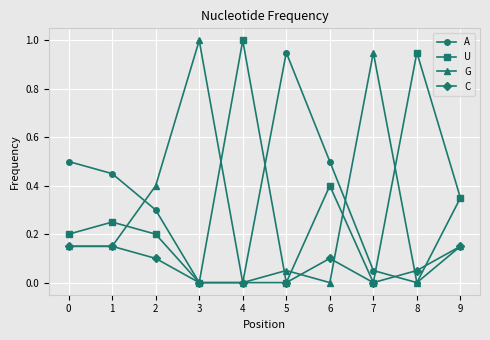

Between 1 and 3, which series saw the biggest shift?

G